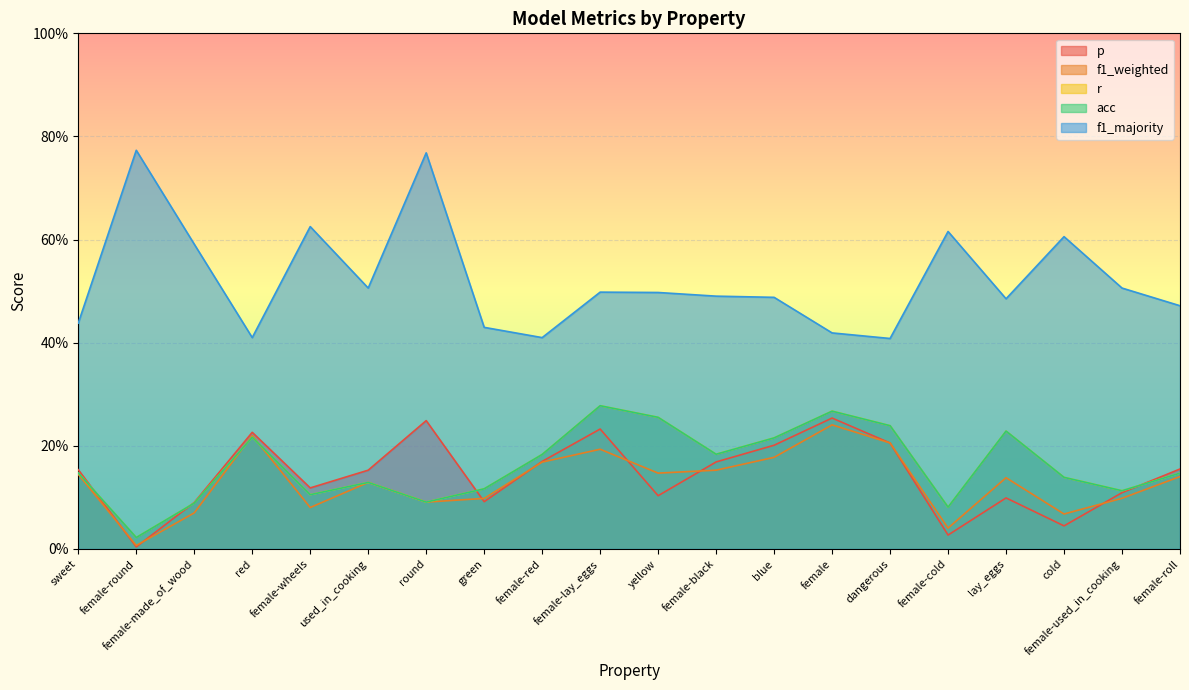

True or false: r has a value of 0.1 at cold.

True